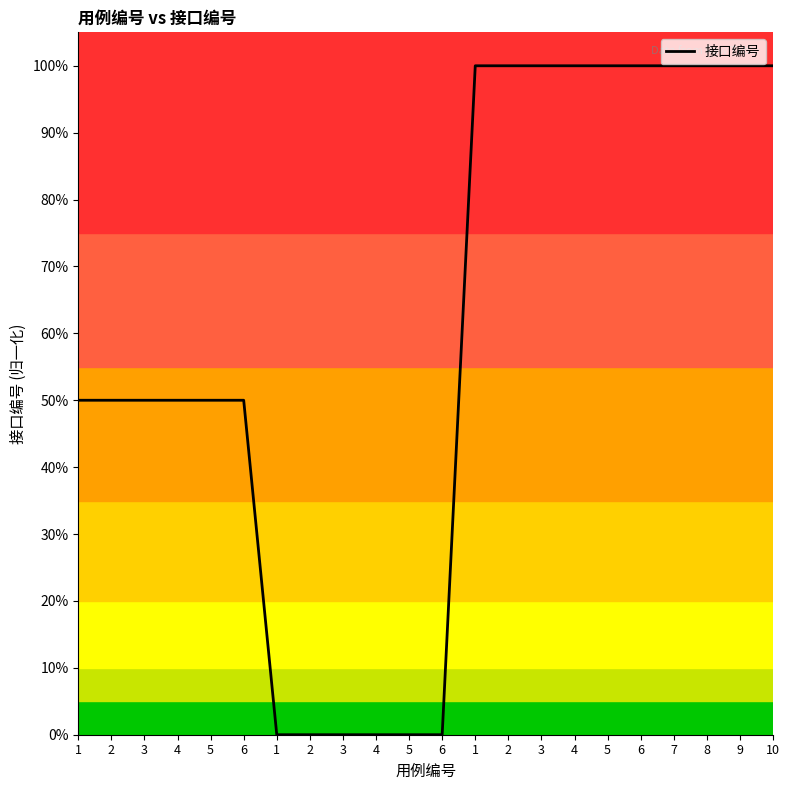

What is the greatest value displayed?

1.0